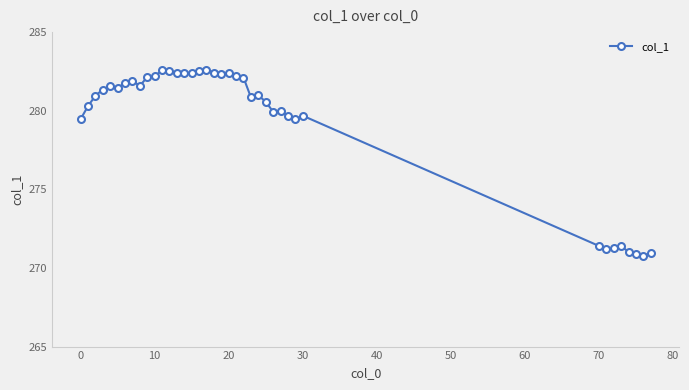

True or false: there are more than 0 points higher than both neighbors.

True